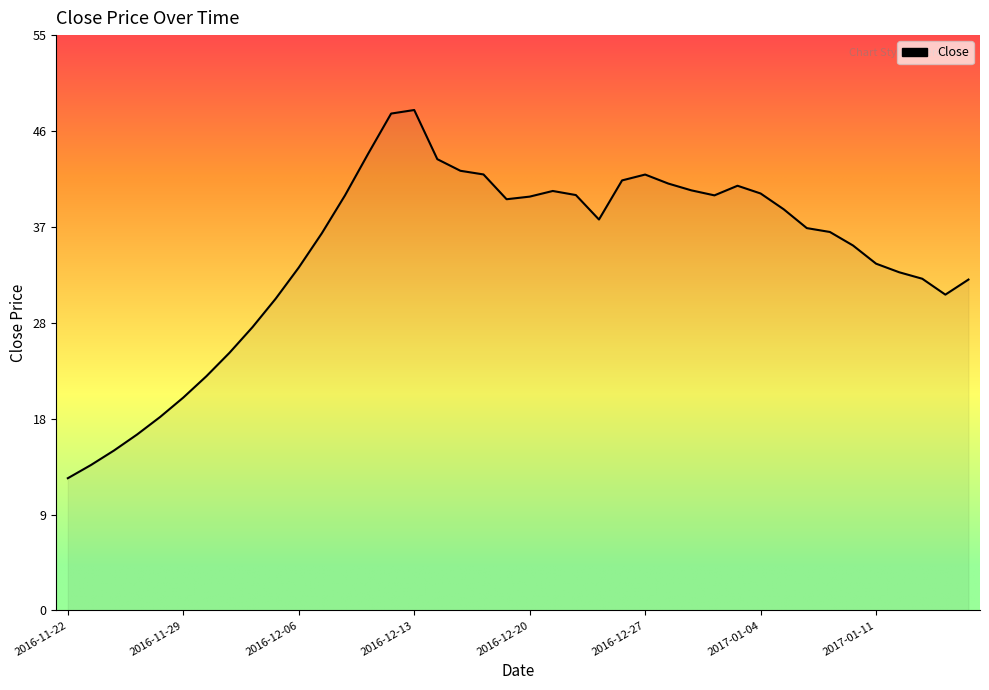

What is the minimum value shown in the chart?

12.6